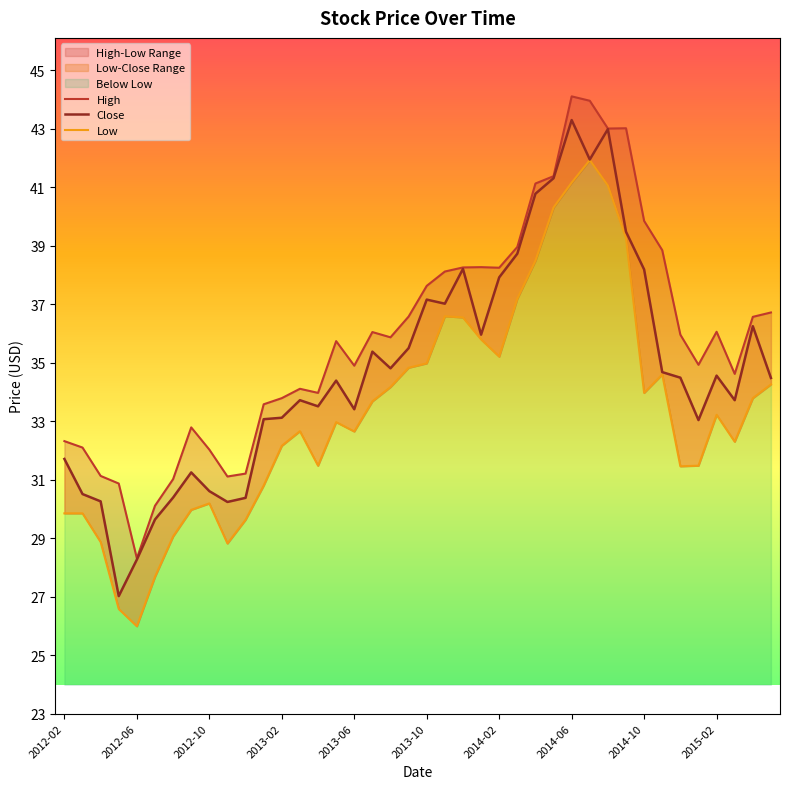

Reading left to right, list all the values displayed in this chart.

High: 32.3	32.1	31.1	30.9	28.3	30.1	31.0	32.8	32.0	31.1	31.2	33.6	33.8	34.1	34.0	35.7	34.9	36.0	35.9	36.6	37.6	38.1	38.3	38.3	38.2	39.0	41.1	41.4	44.1	44.0	43.0	43.0	39.9	38.9	36.0	34.9	36.1	34.6	36.6	36.7
Close: 31.7	30.5	30.3	27.0	28.3	29.6	30.4	31.2	30.6	30.2	30.4	33.1	33.1	33.7	33.5	34.4	33.4	35.4	34.8	35.5	37.2	37.0	38.2	36.0	37.9	38.7	40.8	41.3	43.3	42.0	43.0	39.5	38.2	34.7	34.5	33.0	34.6	33.7	36.2	34.5
Low: 29.9	29.9	28.9	26.6	26.0	27.7	29.1	30.0	30.2	28.8	29.6	30.8	32.2	32.7	31.5	33.0	32.6	33.7	34.2	34.8	35.0	36.6	36.5	35.8	35.2	37.2	38.5	40.3	41.2	41.9	41.1	39.3	34.0	34.6	31.5	31.5	33.2	32.3	33.8	34.3